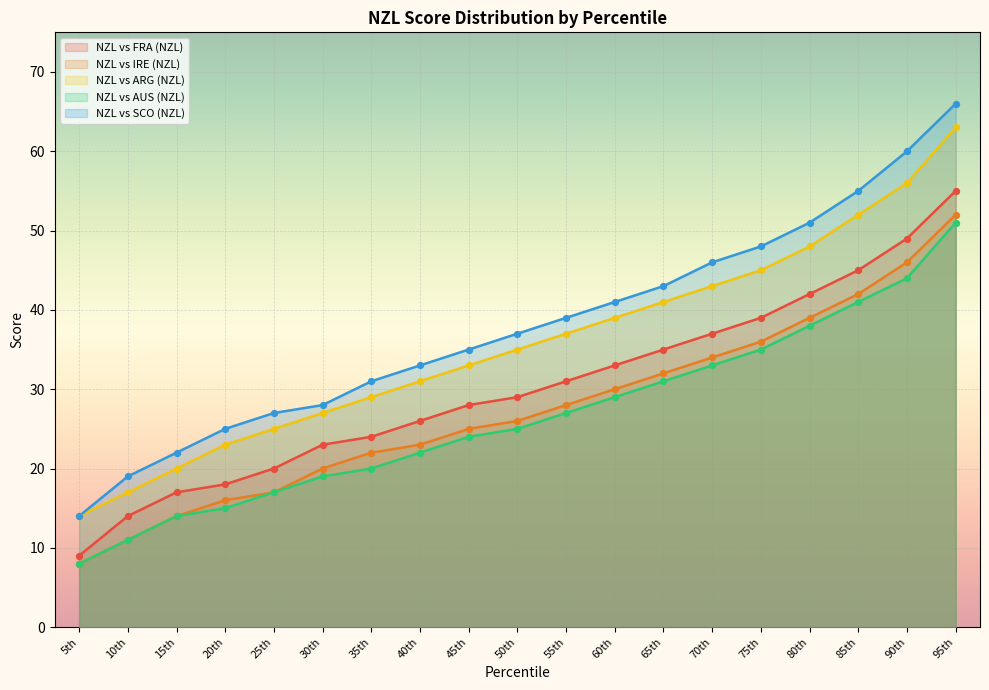

At which category is the sum across all series the highest?

95th